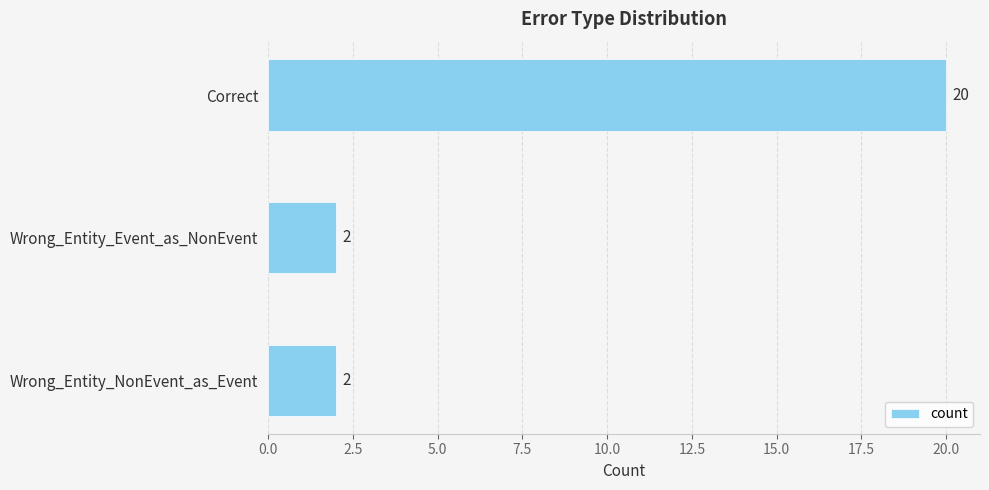

What is the maximum value shown in the chart?

20